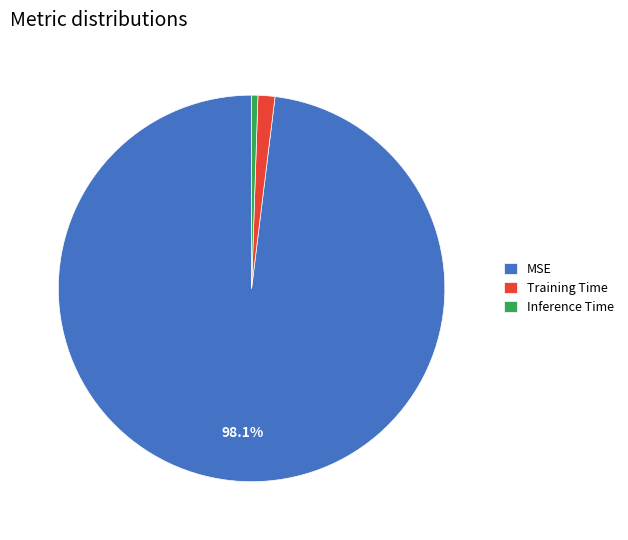

Is MSE the majority of the pie?

Yes